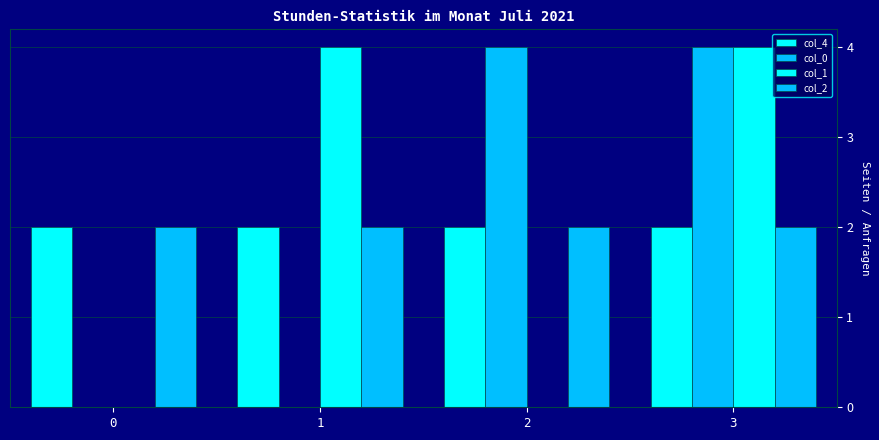

How many data points does each series have?

4